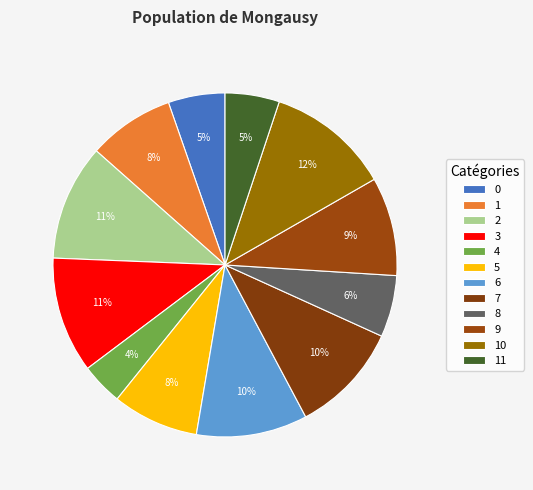

Does 0 account for over 50% of the chart?

No